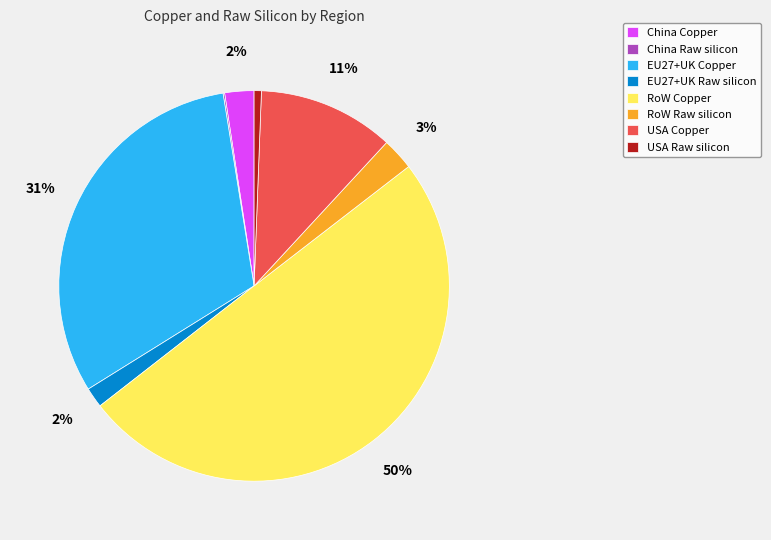

Which has a higher value, RoW Copper or China Copper?

RoW Copper